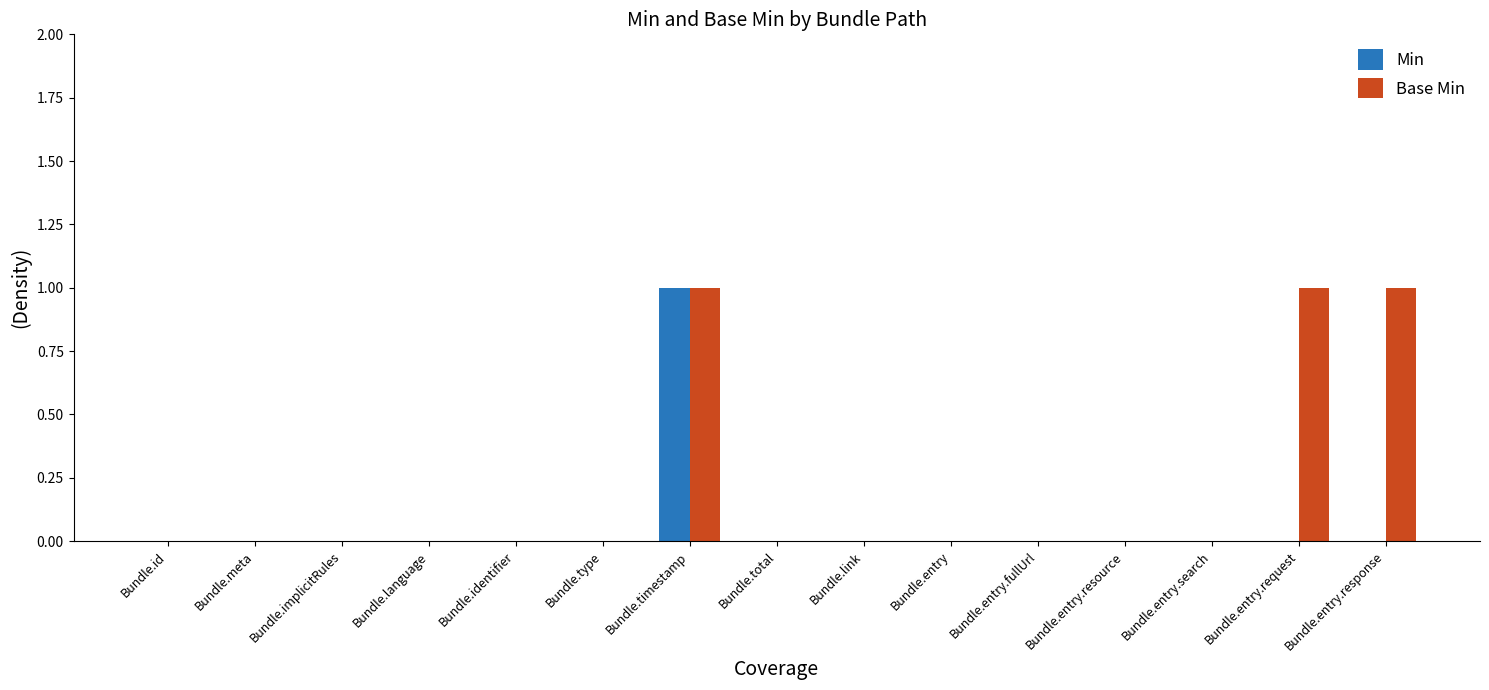

The Min series shows 1 at Bundle.timestamp. True or false?

True